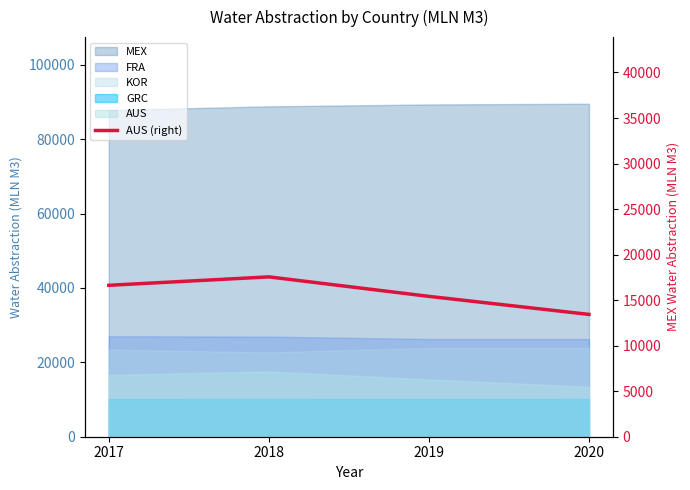

What is the value of the 3rd point from the left?

15412.9